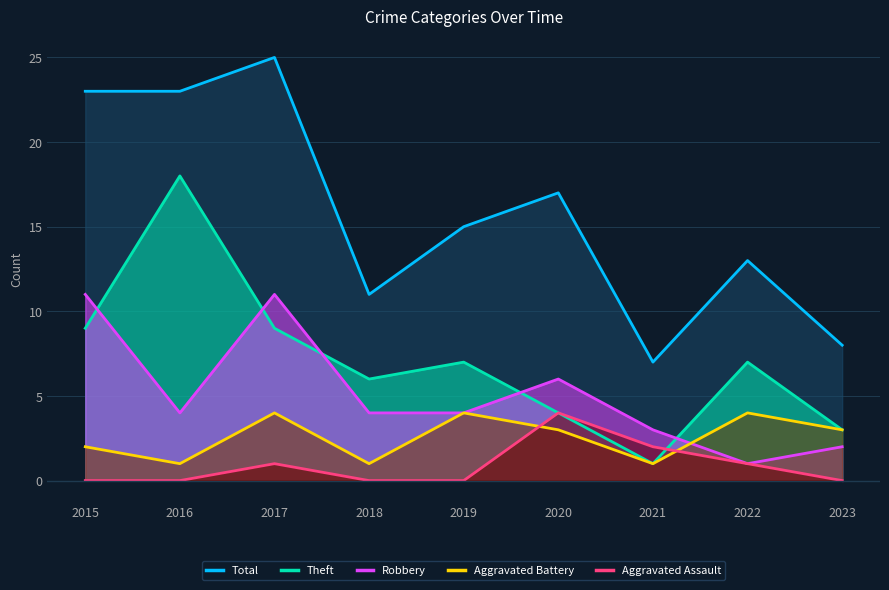

Reading left to right, list all the values displayed in this chart.

Total: 2015=23	2016=23	2017=25	2018=11	2019=15	2020=17	2021=7	2022=13	2023=8
Theft: 2015=9	2016=18	2017=9	2018=6	2019=7	2020=4	2021=1	2022=7	2023=3
Robbery: 2015=11	2016=4	2017=11	2018=4	2019=4	2020=6	2021=3	2022=1	2023=2
Aggravated Battery: 2015=2	2016=1	2017=4	2018=1	2019=4	2020=3	2021=1	2022=4	2023=3
Aggravated Assault: 2015=0	2016=0	2017=1	2018=0	2019=0	2020=4	2021=2	2022=1	2023=0